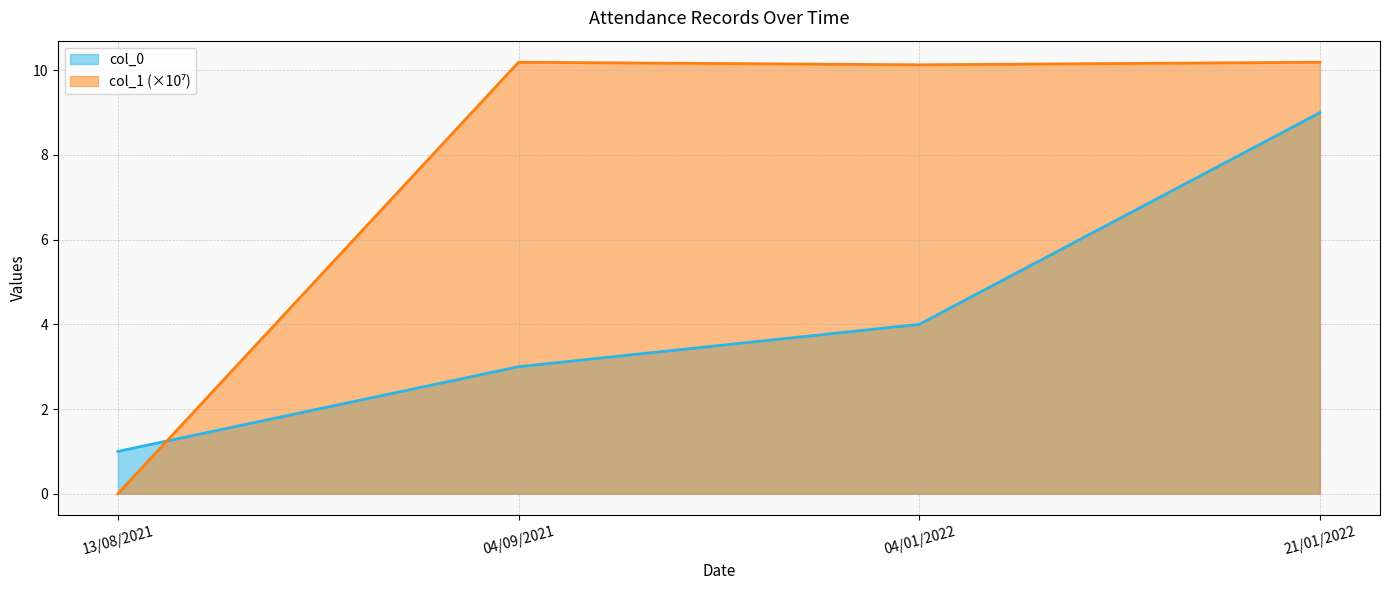

Which series ends up on top after the final intersection of col_1 and col_0?

col_1